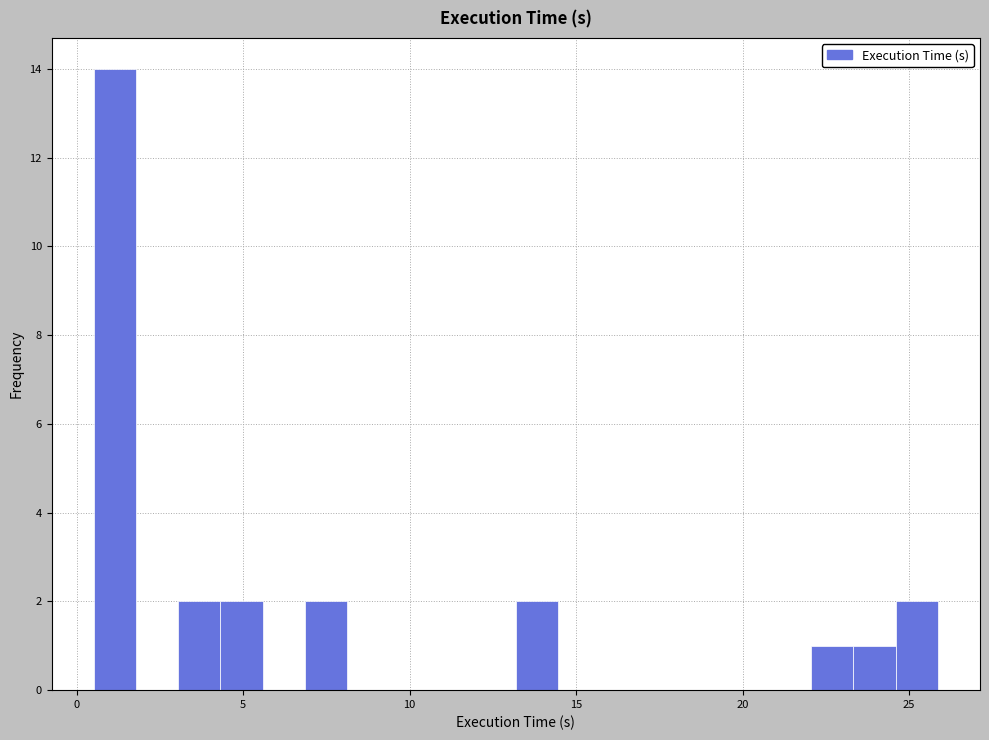

Read against the x-axis, roughly where is the centre of the tallest bar?

1.0